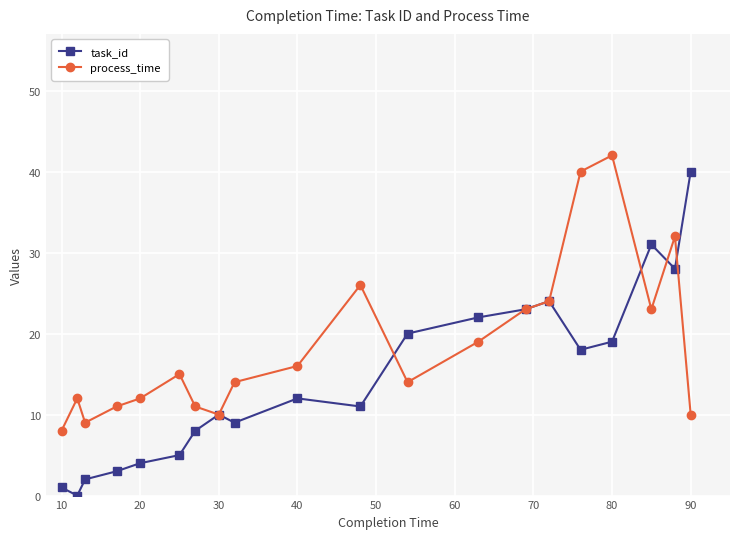

What is the lowest value of the process_time series?

8